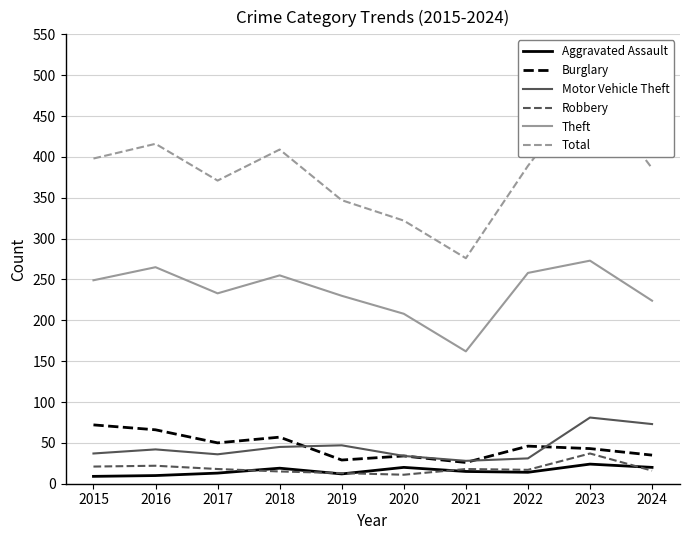

Reading right to left, transcribe all the data shown in this chart.

Aggravated Assault: 2024=20	2023=24	2022=14	2021=15	2020=20	2019=12	2018=19	2017=13	2016=10	2015=9
Burglary: 2024=35	2023=43	2022=46	2021=26	2020=34	2019=29	2018=57	2017=50	2016=66	2015=72
Motor Vehicle Theft: 2024=73	2023=81	2022=31	2021=28	2020=34	2019=47	2018=45	2017=36	2016=42	2015=37
Robbery: 2024=16	2023=37	2022=17	2021=18	2020=11	2019=13	2018=15	2017=18	2016=22	2015=21
Theft: 2024=224	2023=273	2022=258	2021=162	2020=208	2019=230	2018=255	2017=233	2016=265	2015=249
Total: 2024=386	2023=487	2022=389	2021=276	2020=322	2019=347	2018=409	2017=371	2016=416	2015=398